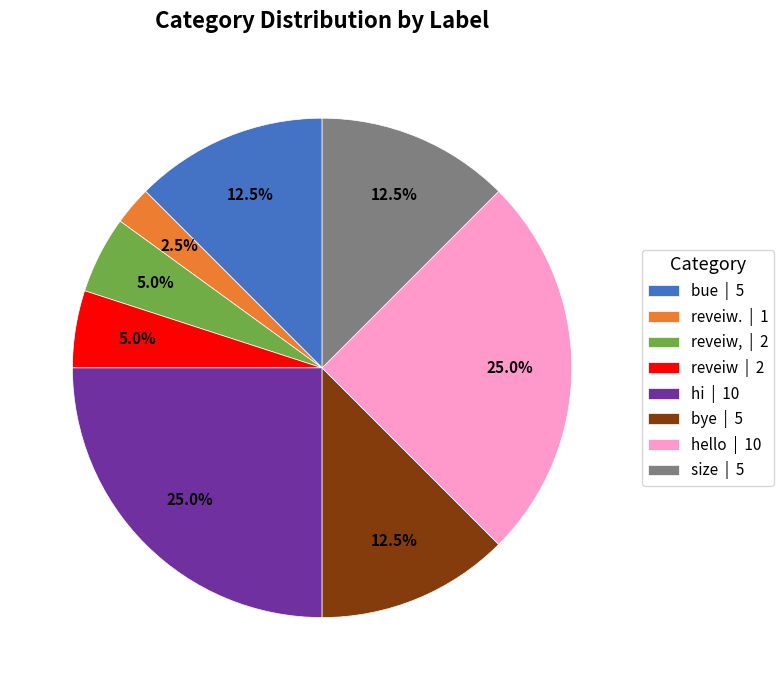

Between reveiw | 2 and hello | 10, which is larger?

hello | 10